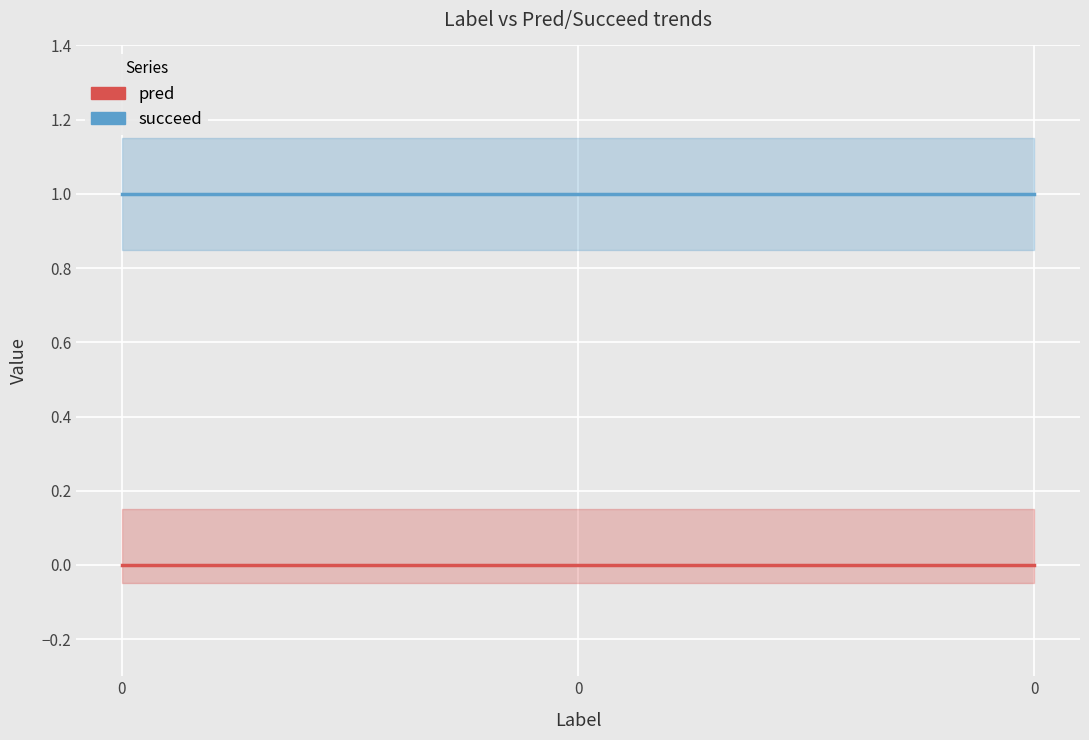

Does the chart display data point markers on the line(s)?

No